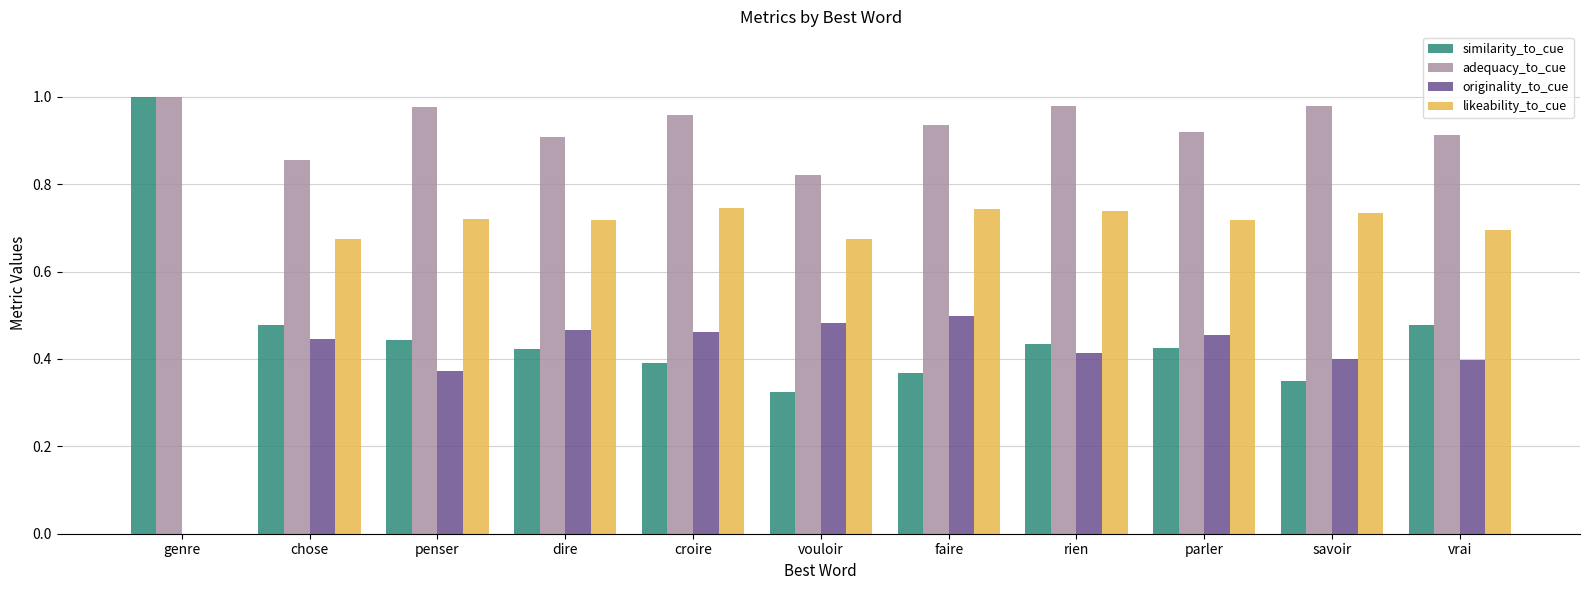

How many data points in likeability_to_cue are above 0?

10